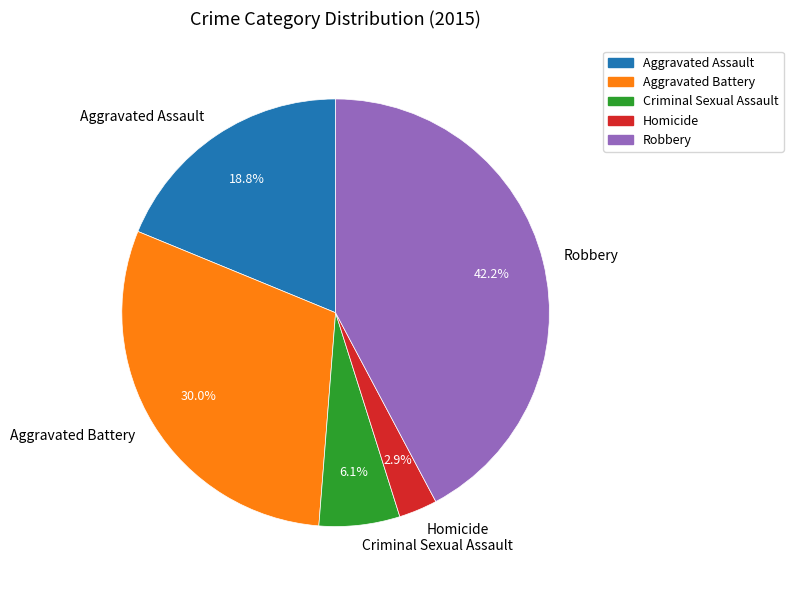

Which category has the smallest portion of the pie?

Homicide